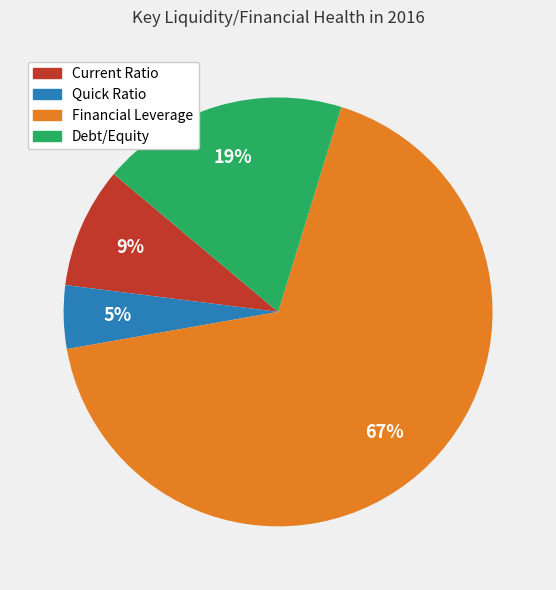

Is the sum of Current Ratio and Quick Ratio greater than half?

No